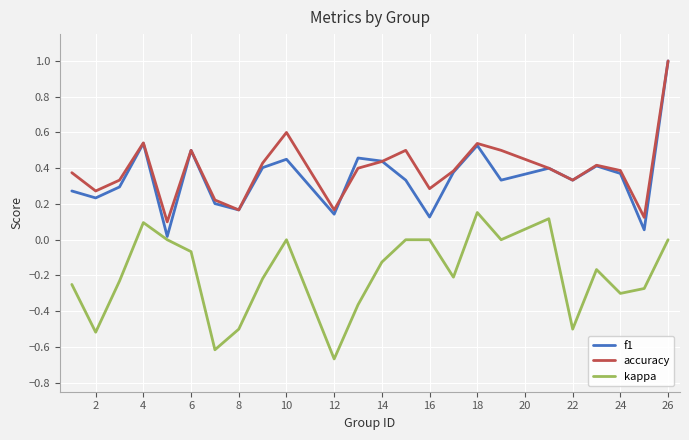

What is the maximum value for accuracy?

1.0